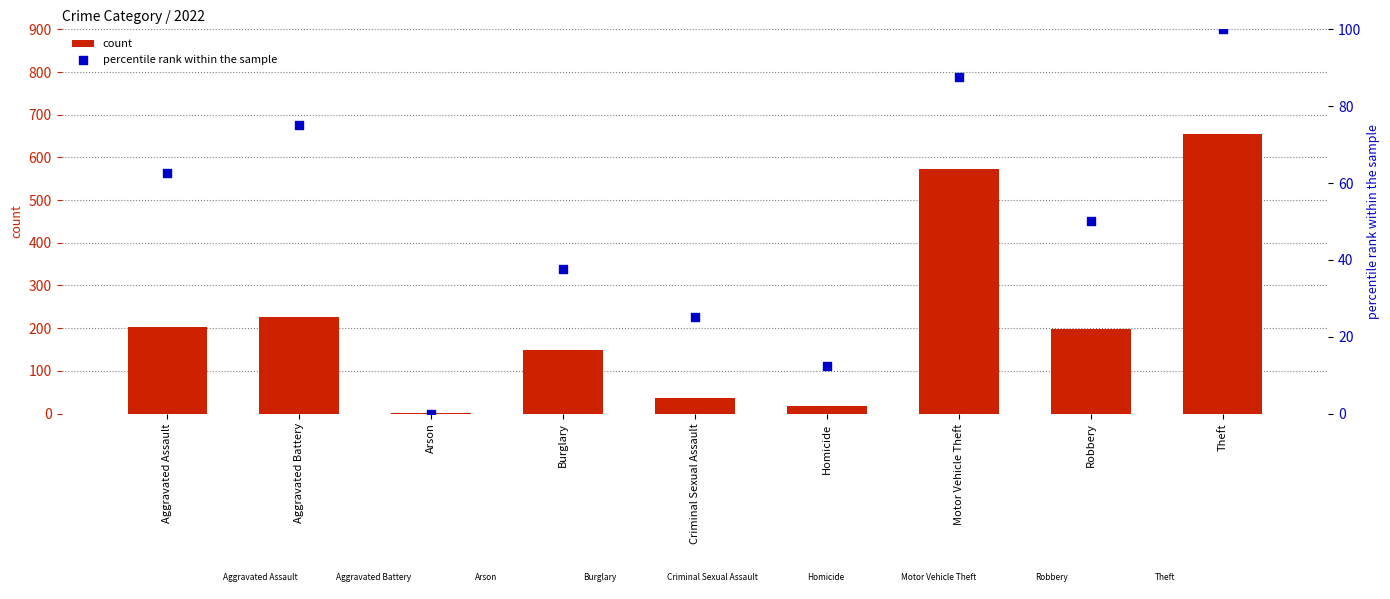

Which series has the largest Y range (max minus min)?

count